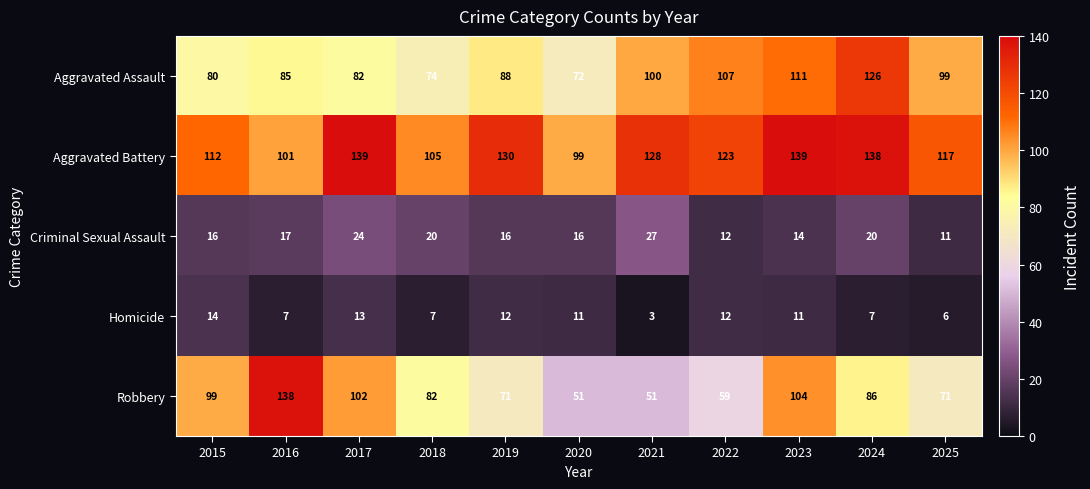

At how many categories does at least one series exceed 23?

11